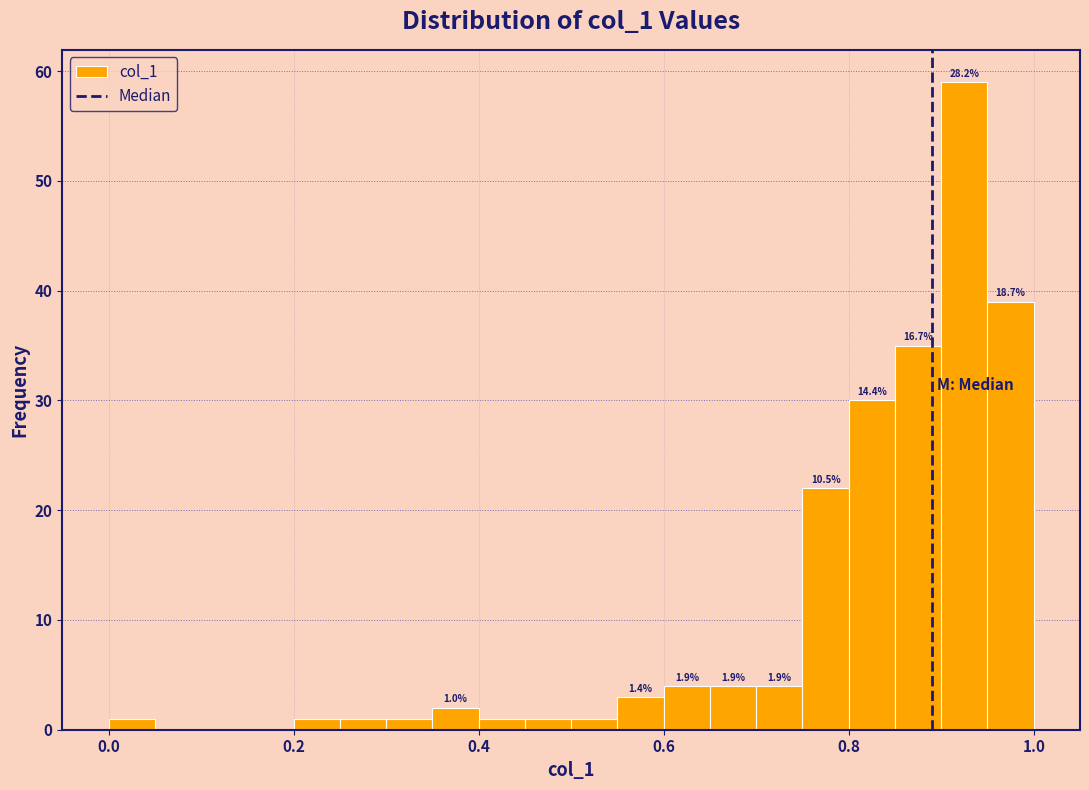

Read against the x-axis, roughly where is the centre of the tallest bar?

0.92